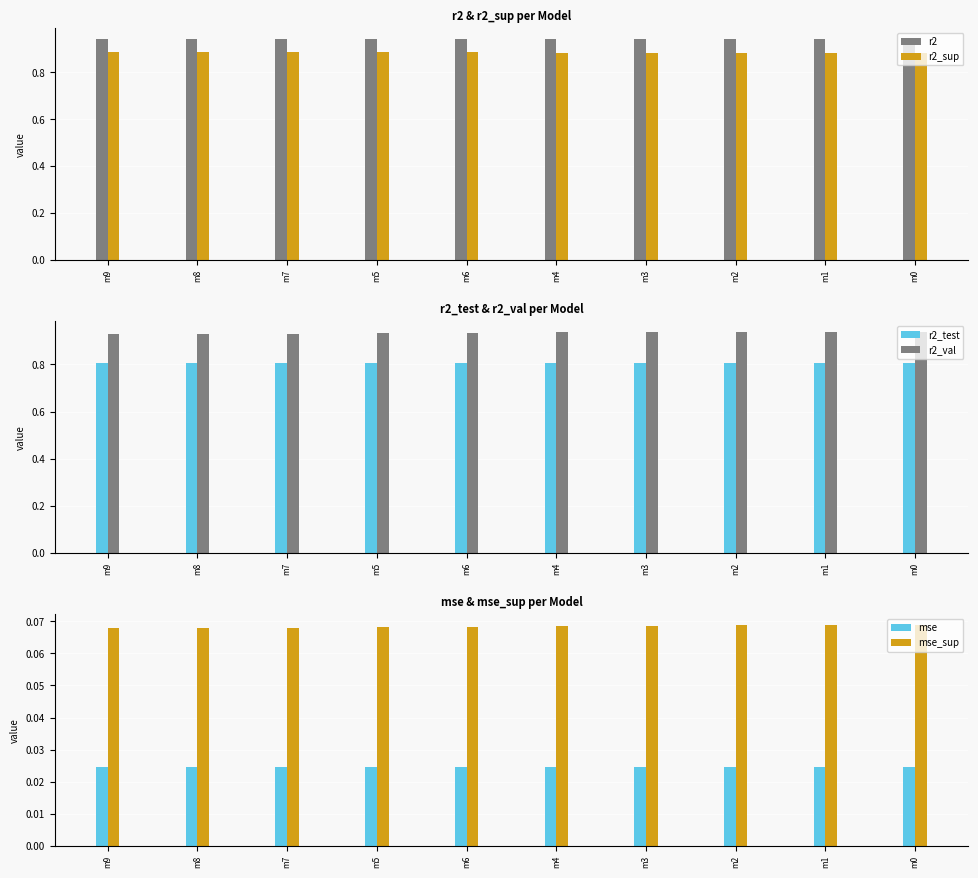

What position from the right is m8?

9